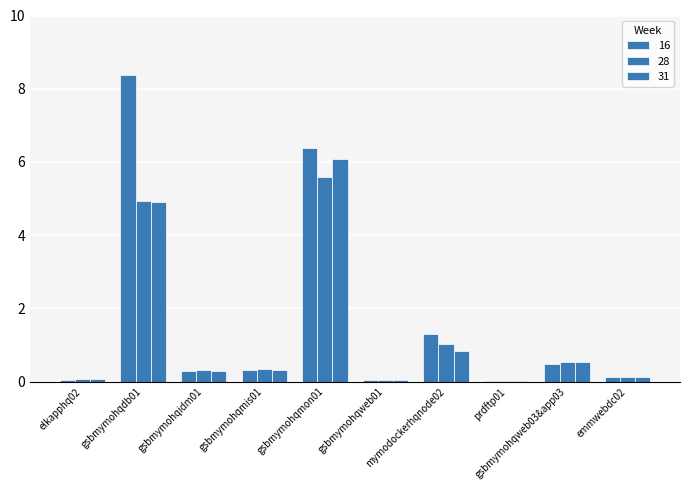

At which label is 16 closest to 4?

gsbmymohqmon01